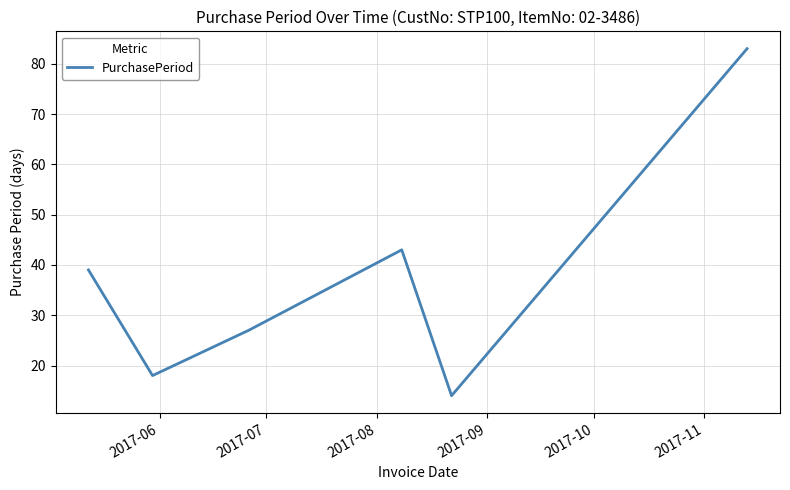

Reading right to left, list all the values displayed in this chart.

83	14	43	27	18	39